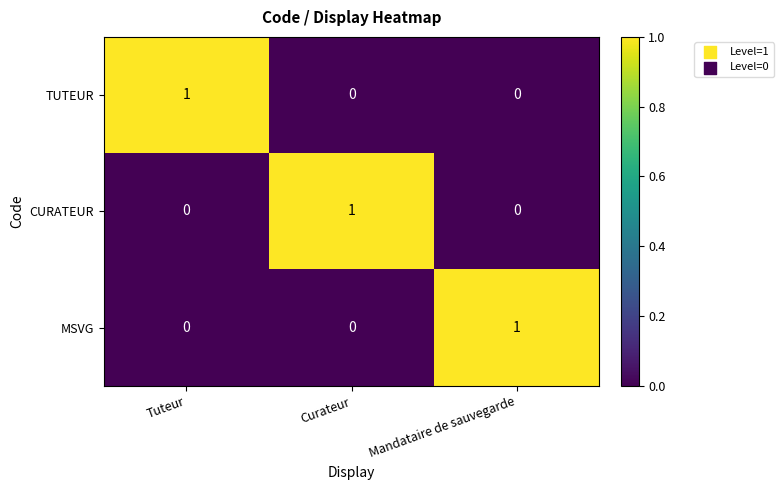

How many MSVG values are between 0 and 1?

3